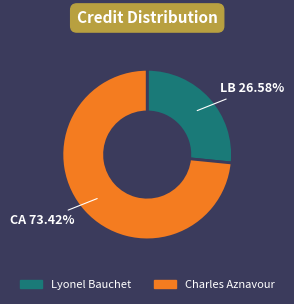

Rank the categories by value from highest to lowest.

Charles Aznavour, Lyonel Bauchet